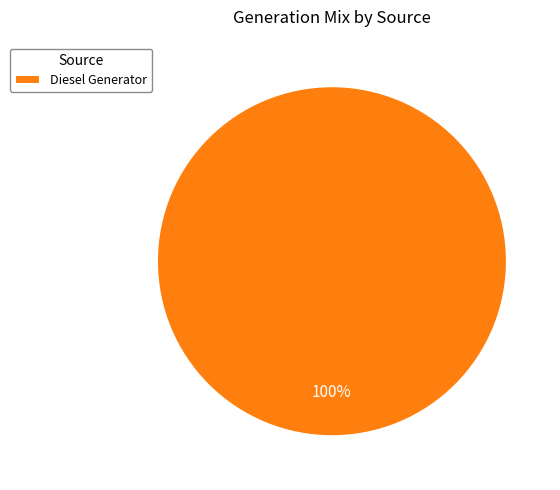

Rank the categories by value from lowest to highest.

Diesel Generator